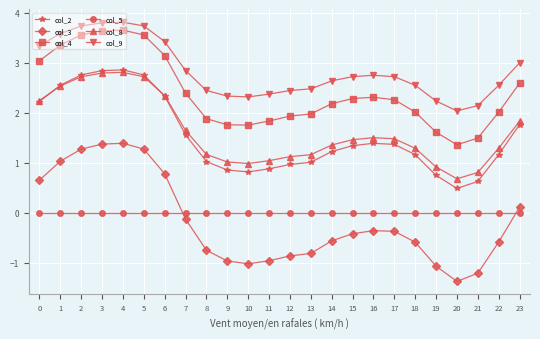

What is the total value across all series at 23?

9.3